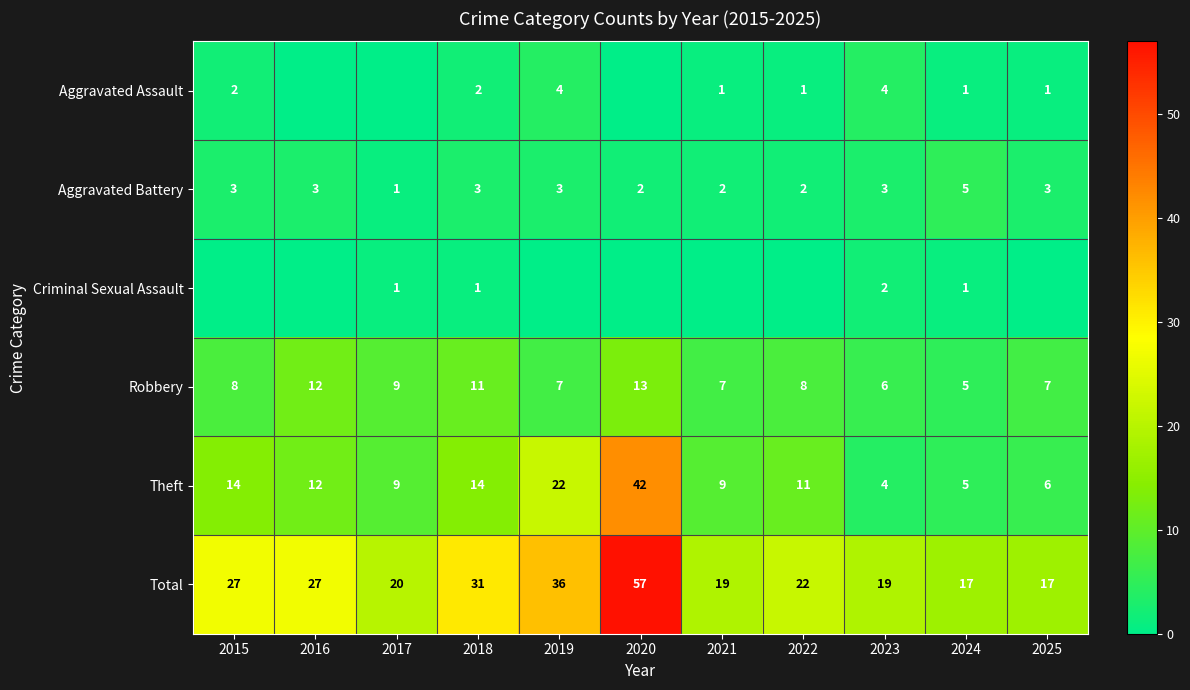

What is the difference between the maximum and minimum values in the Aggravated Battery series?

4